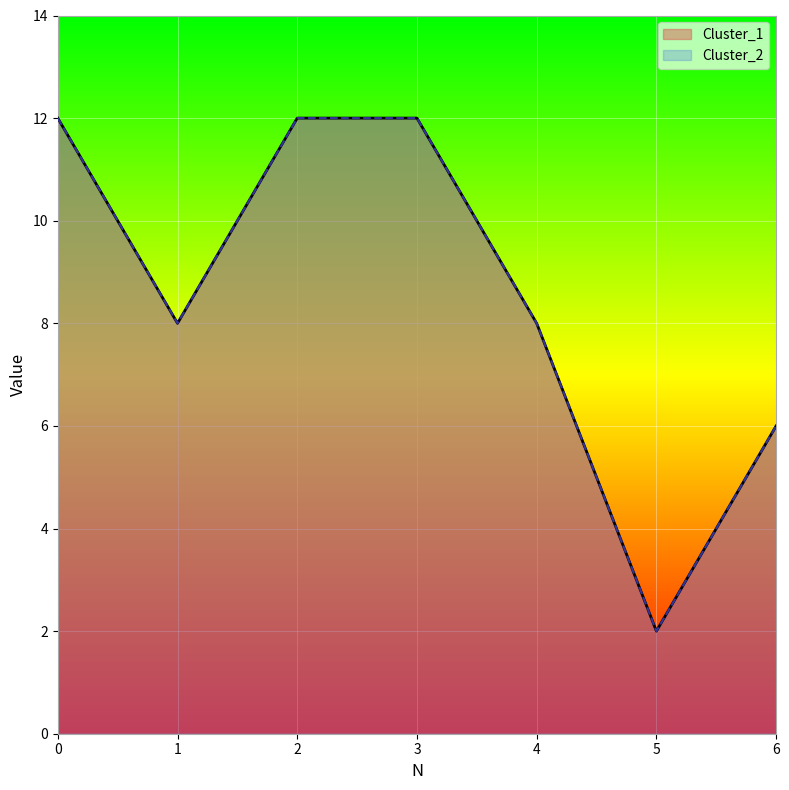

Which series has the largest total across all categories?

Cluster_1